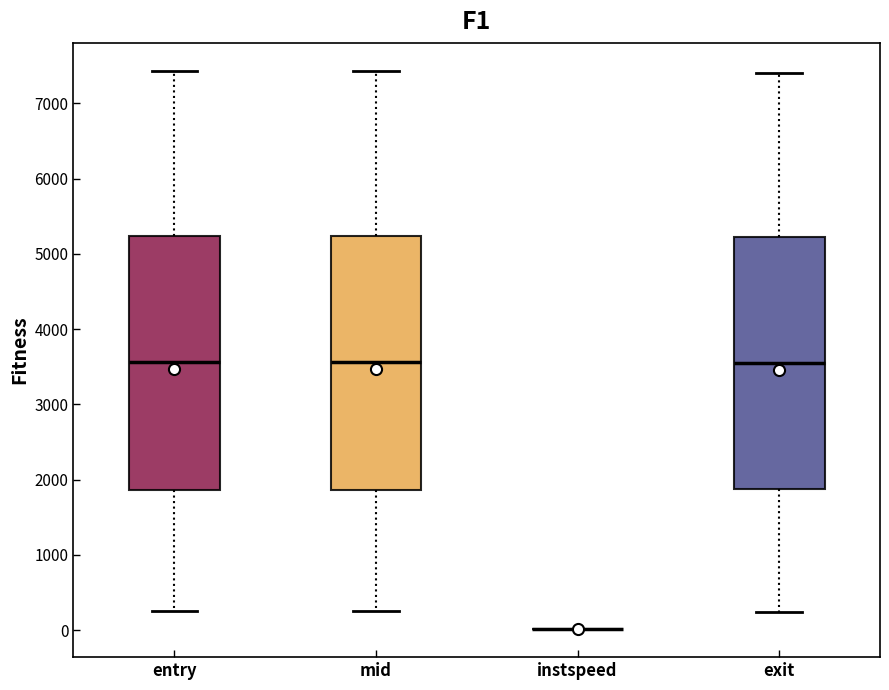

Reading left to right, read every box against the y-axis: the position of its median line, the range the box covers, and the ends of its whiskers. The values are not printed on the chart, so give them approximately, as read against the axis.

entry: median 3600, box 1900 to 5200, whiskers 300 to 7400
mid: median 3600, box 1900 to 5200, whiskers 300 to 7400
instspeed: box collapsed to a line at 0, whiskers 0 to 0
exit: median 3500, box 1900 to 5200, whiskers 200 to 7400